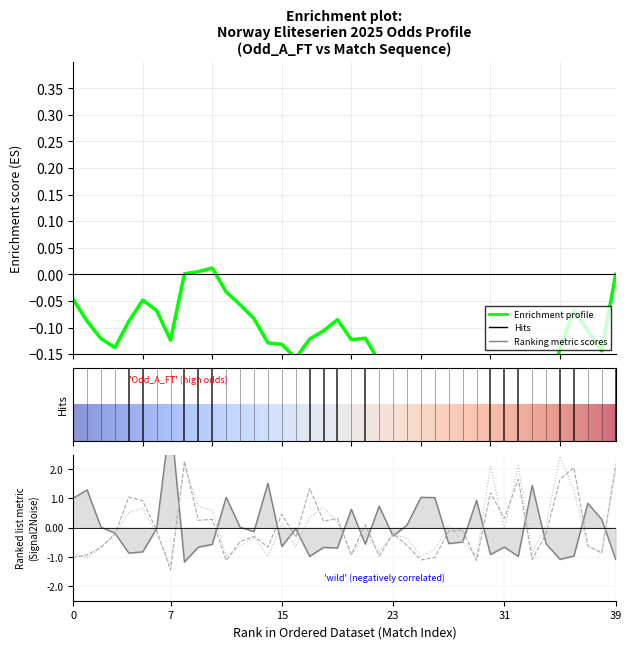

How many data points in Odd_Corners_A are above 0?

16